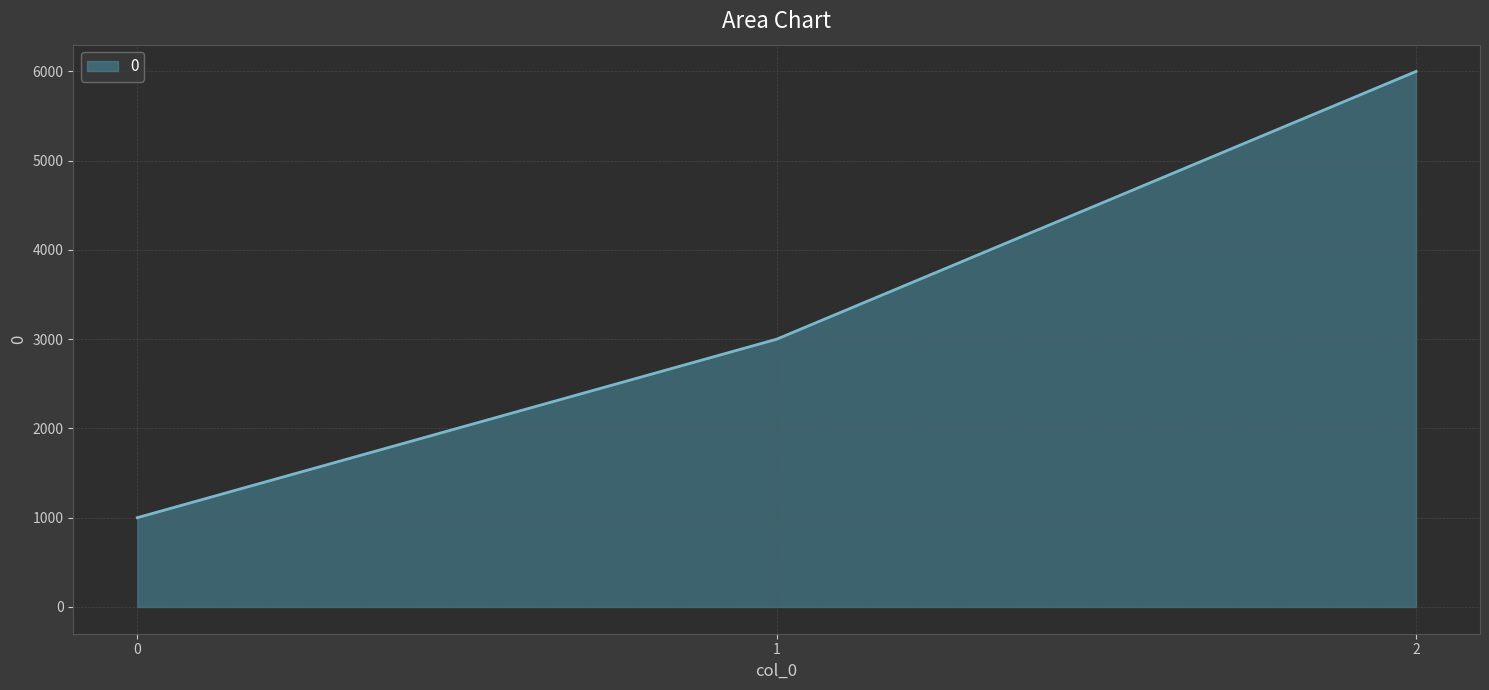

Read the value at 0, to the nearest 50.

1000